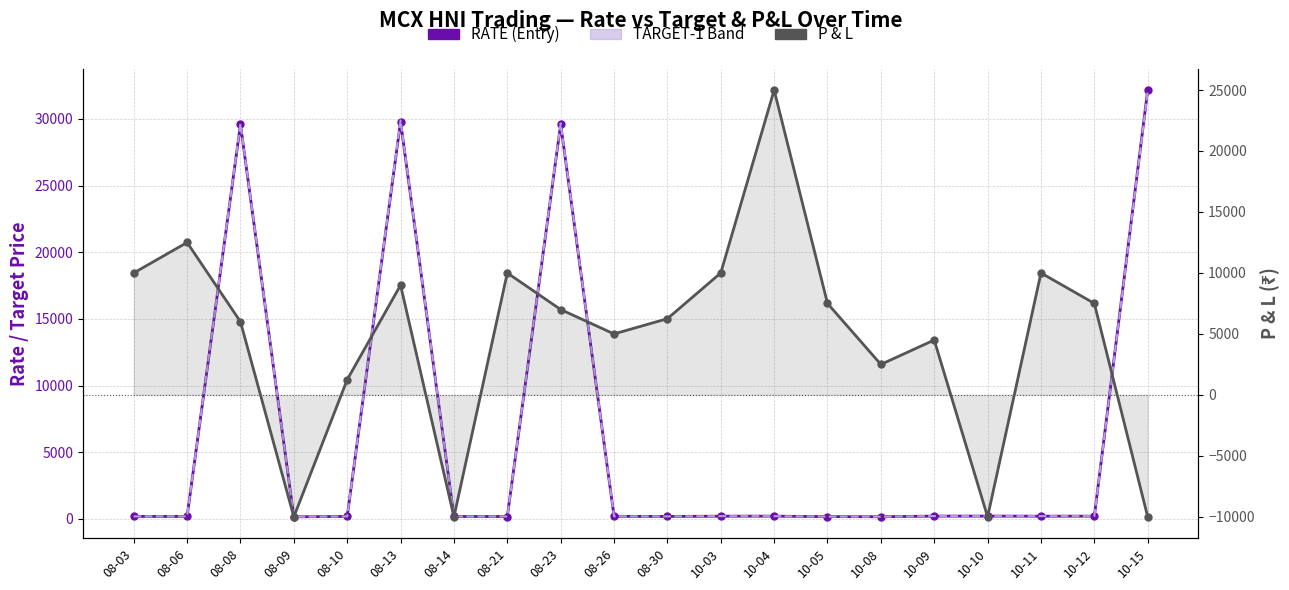

At which category does RATE (Entry) reach its first local valley?

08-09